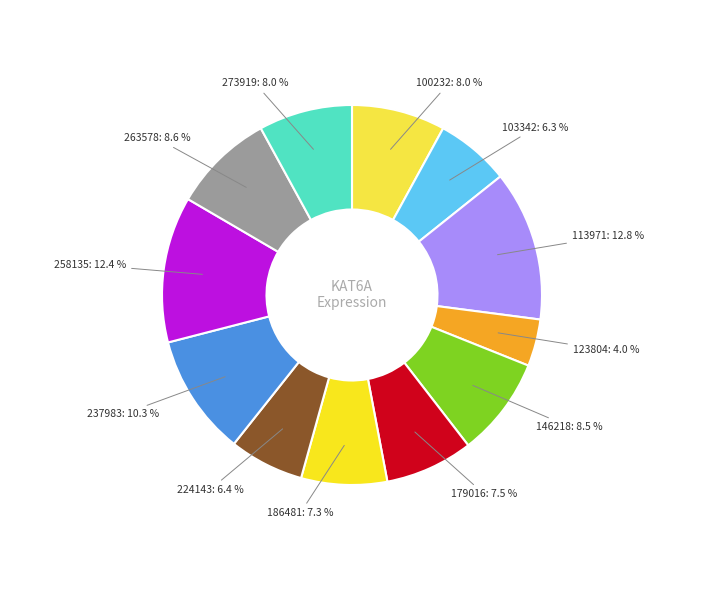

Is there any slice that represents more than half of the pie?

No